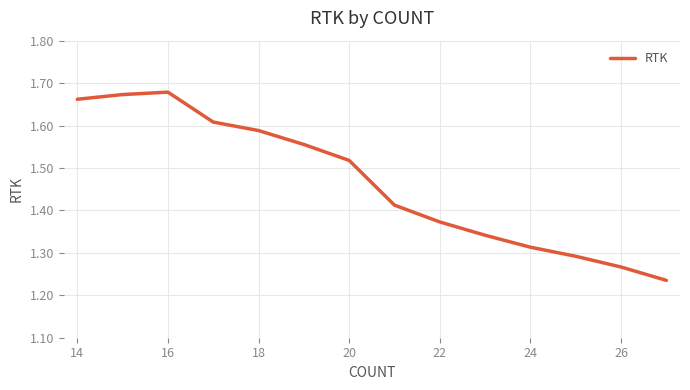

What is the difference between the maximum and minimum values?

0.4